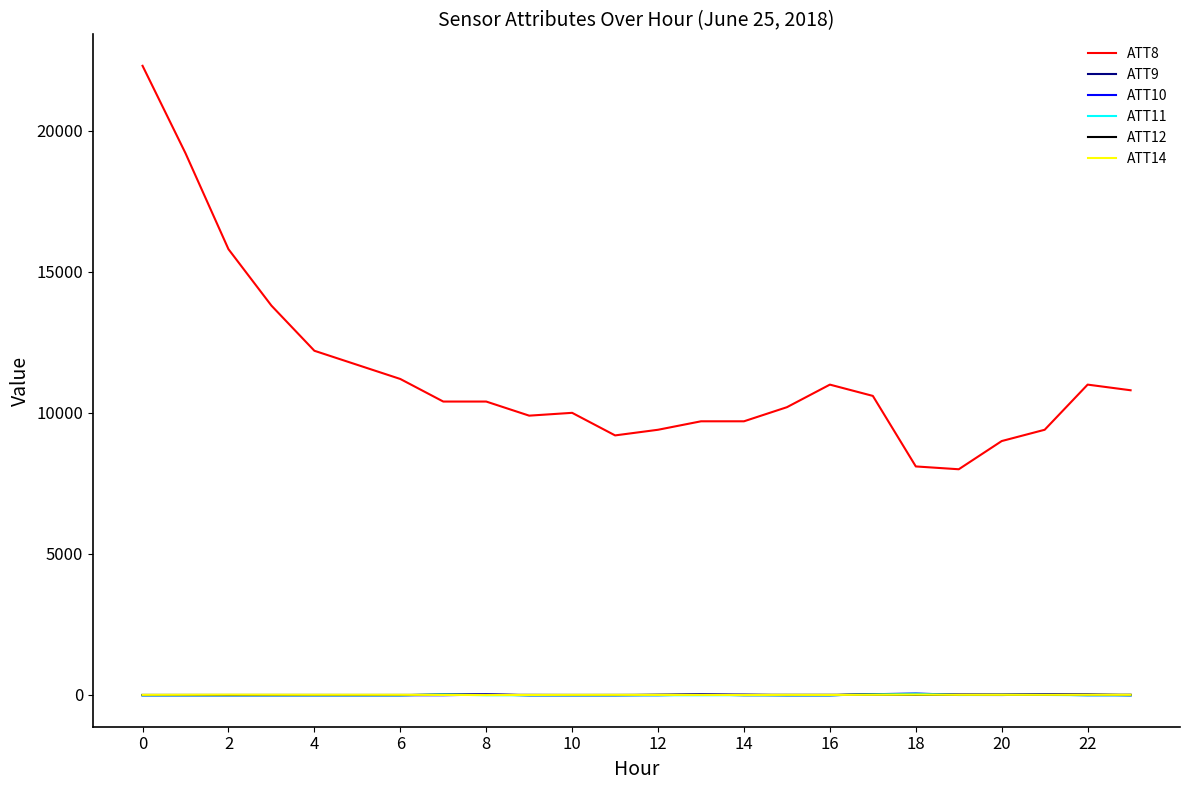

True or false: ATT8 and ATT11 cross at least once.

False